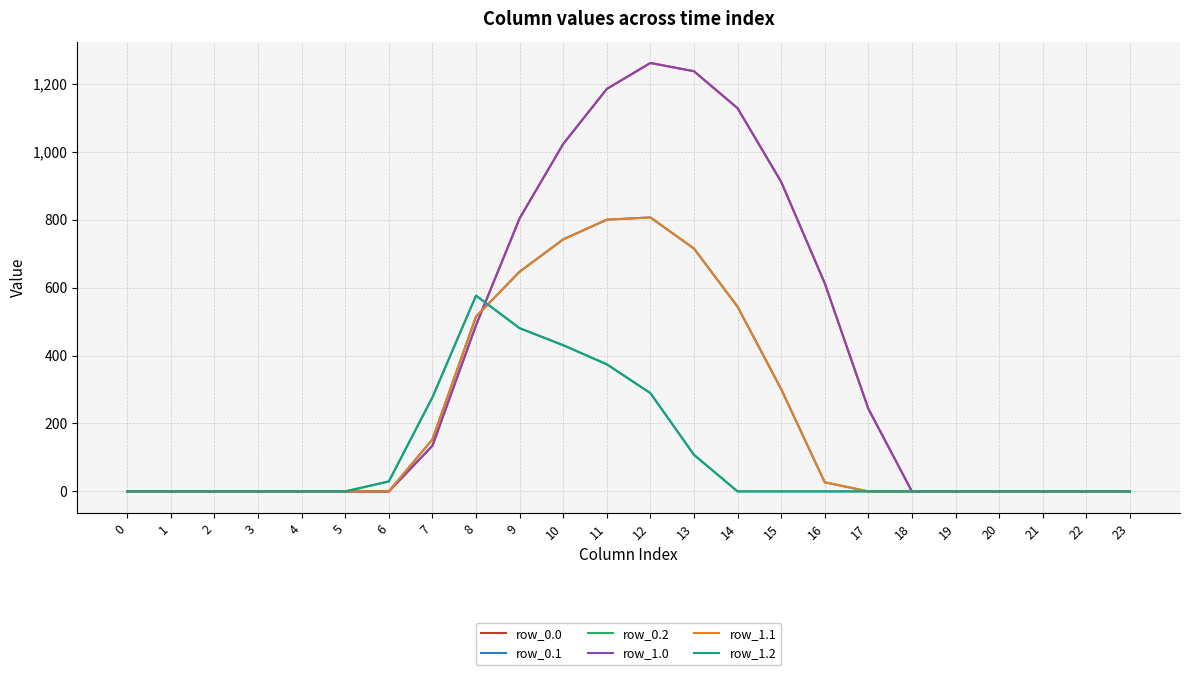

What is the difference between the highest and lowest values at 17?

243.5